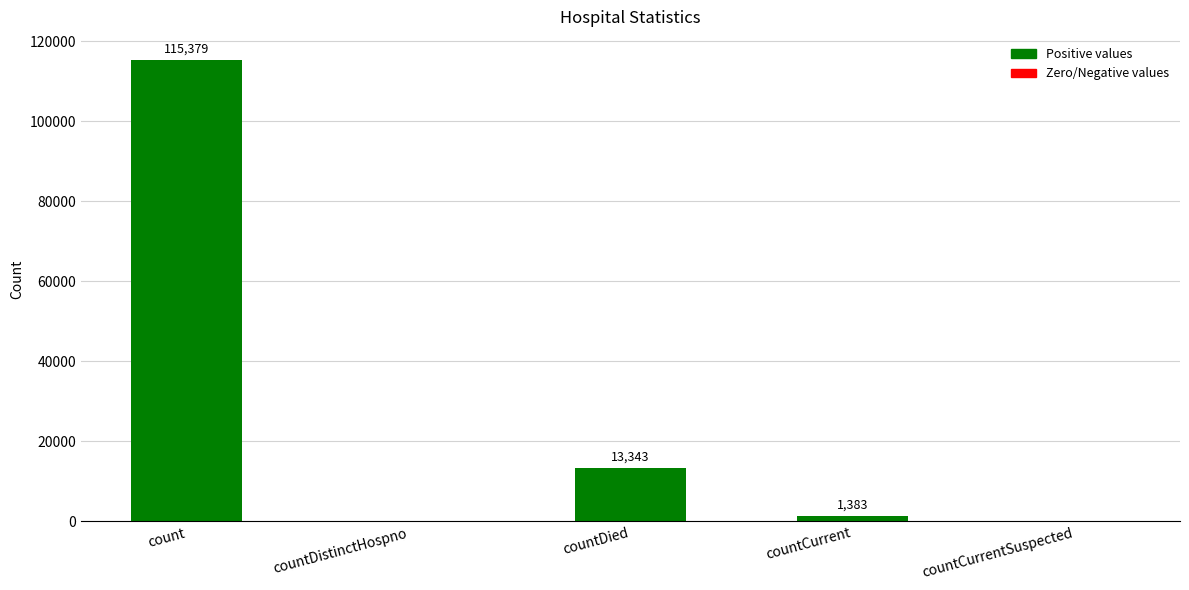

What value does the data have at countDied, to the nearest 10?

13340